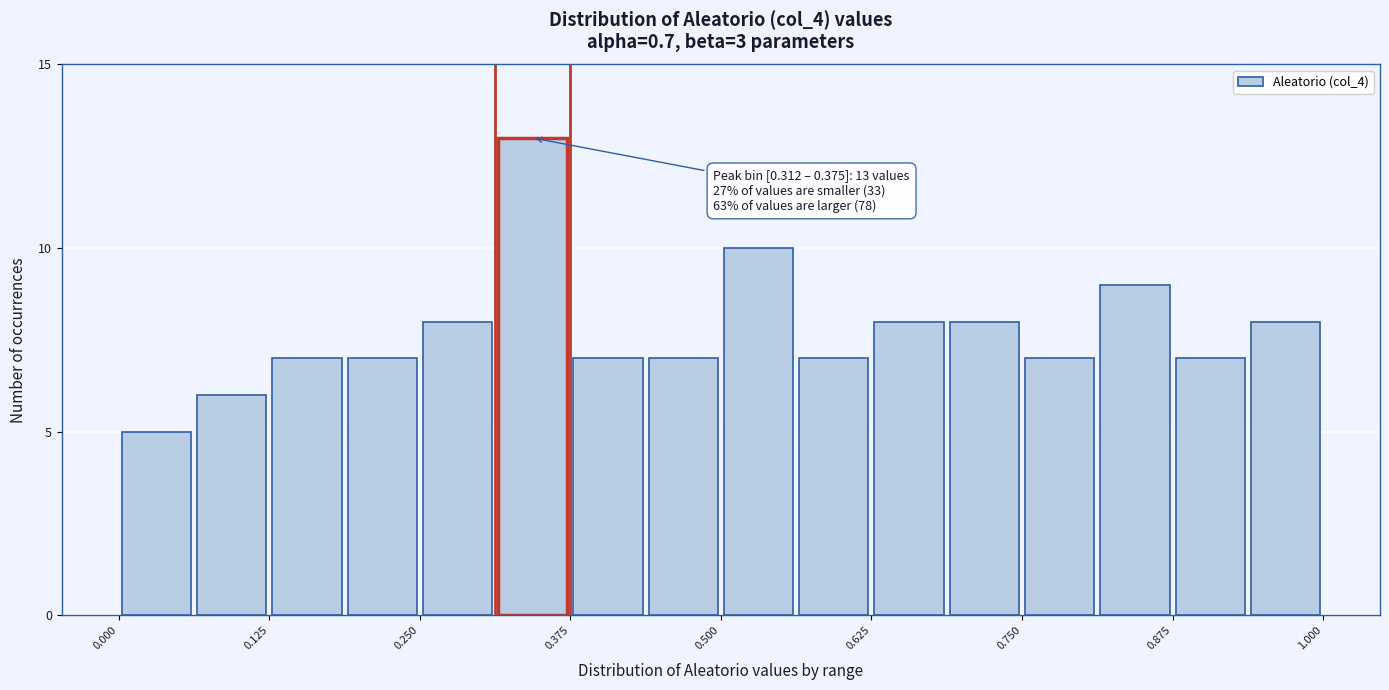

Read against the x-axis, roughly where is the centre of the tallest bar?

0.34